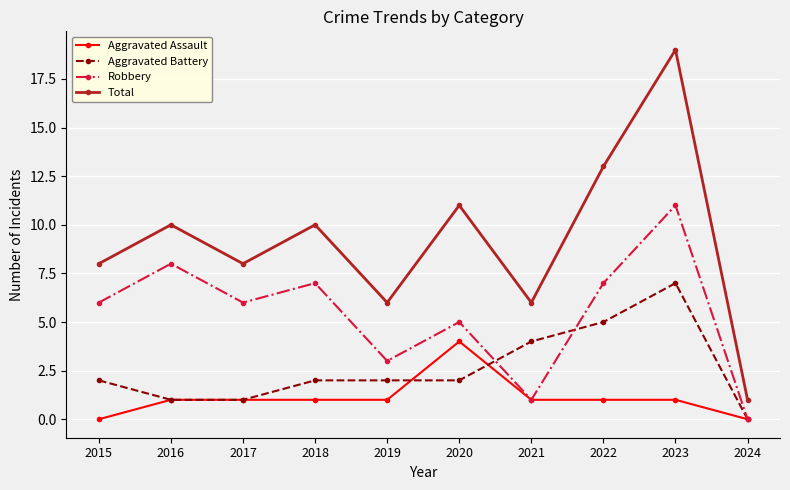

Is this an area chart (filled region under the line)?

No